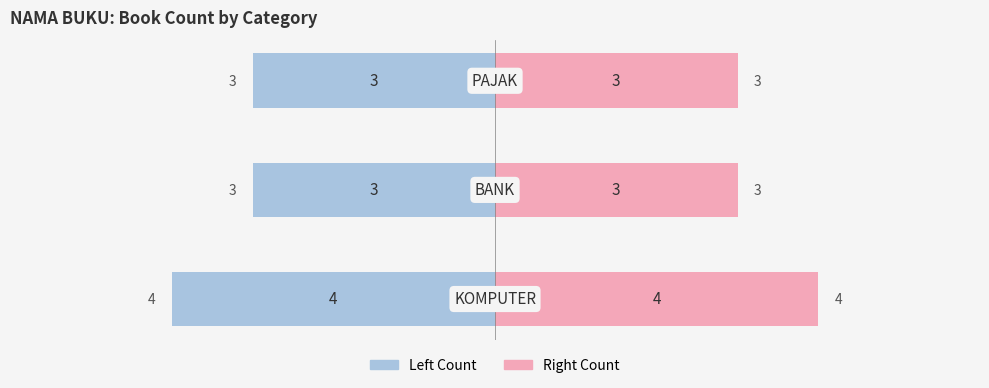

What is the maximum value shown in the chart?

4